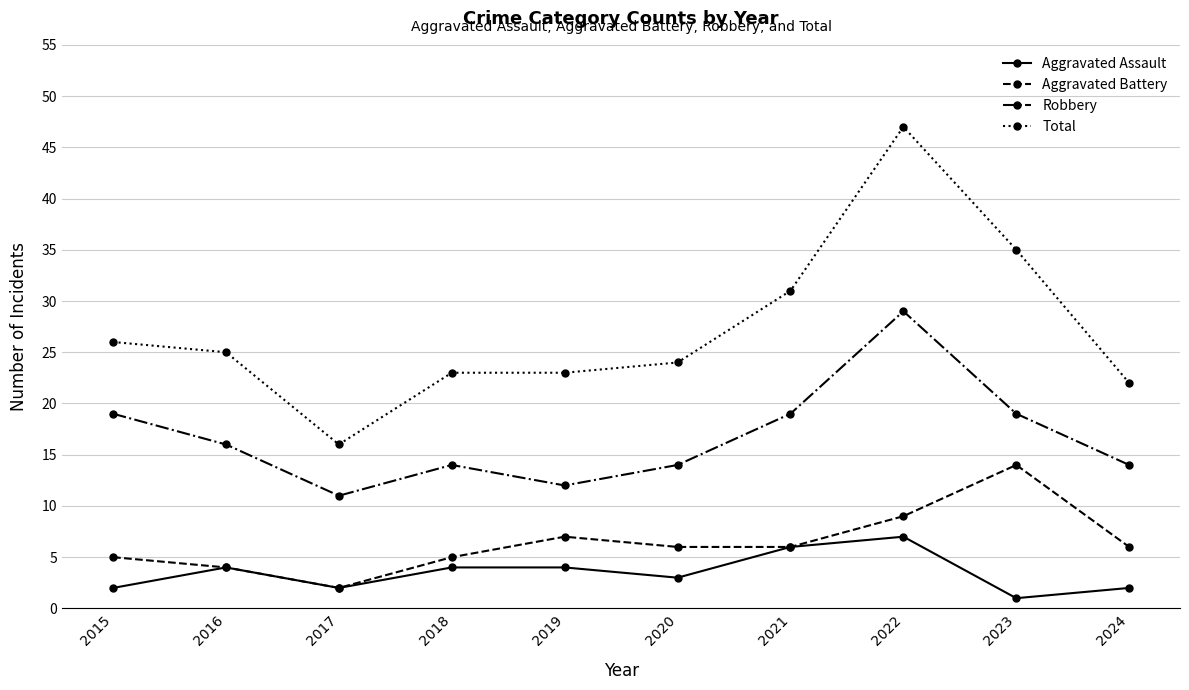

Reading left to right, list all the values displayed in this chart.

Aggravated Assault: 2	4	2	4	4	3	6	7	1	2
Aggravated Battery: 5	4	2	5	7	6	6	9	14	6
Robbery: 19	16	11	14	12	14	19	29	19	14
Total: 26	25	16	23	23	24	31	47	35	22